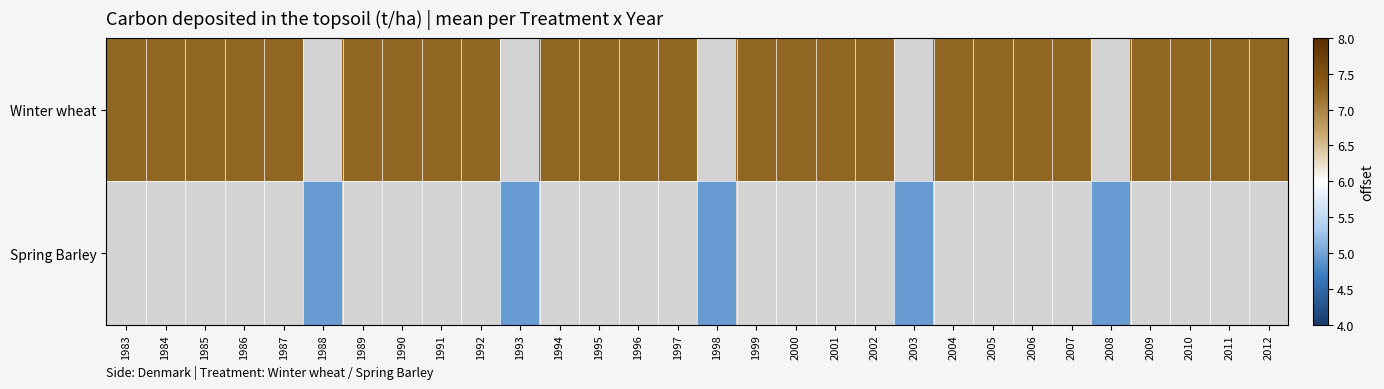

What is the sum of the Winter wheat values at 2004 and 1987?

14.5